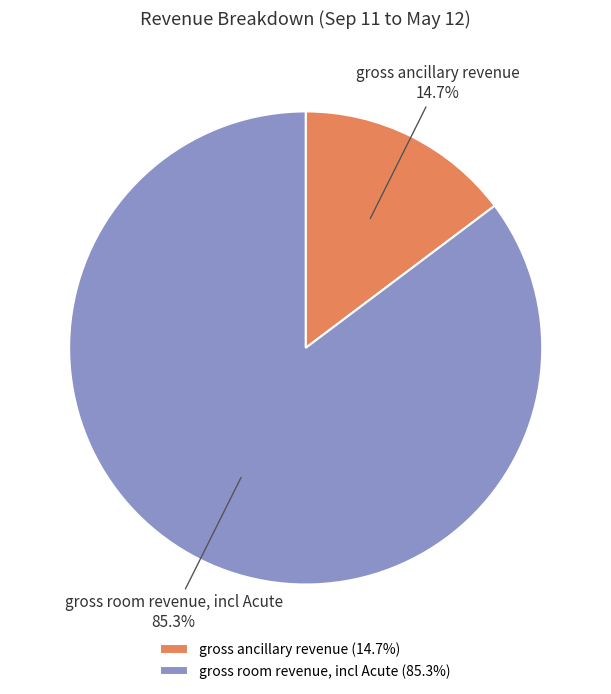

Combined, do gross room revenue, incl Acute and gross ancillary revenue account for over 50%?

Yes